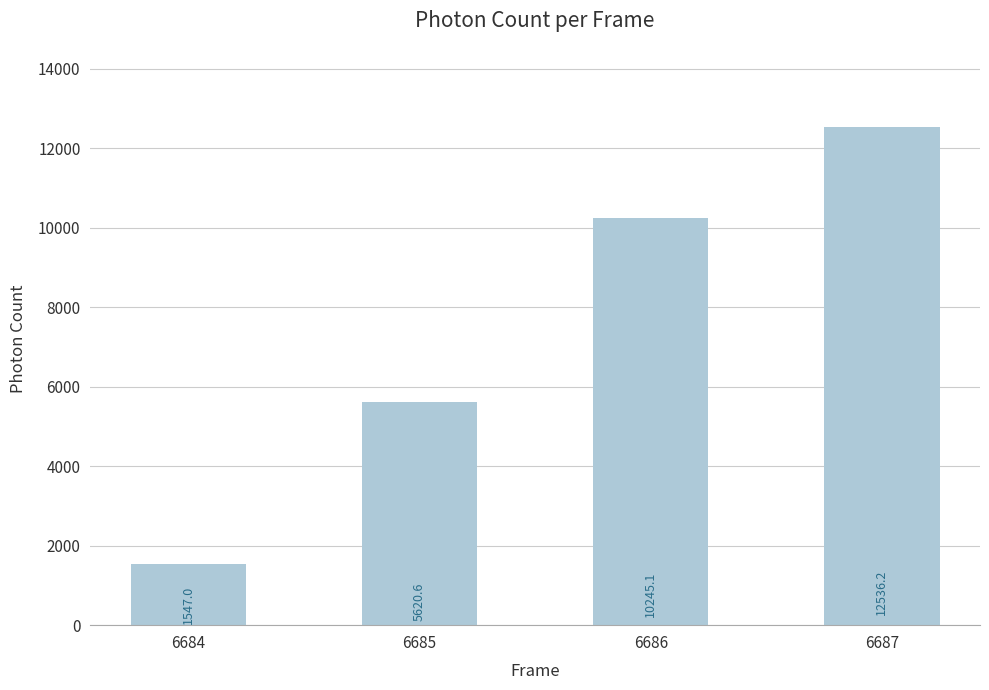

What is the change in value from 6685 to 6686?

+4624.5